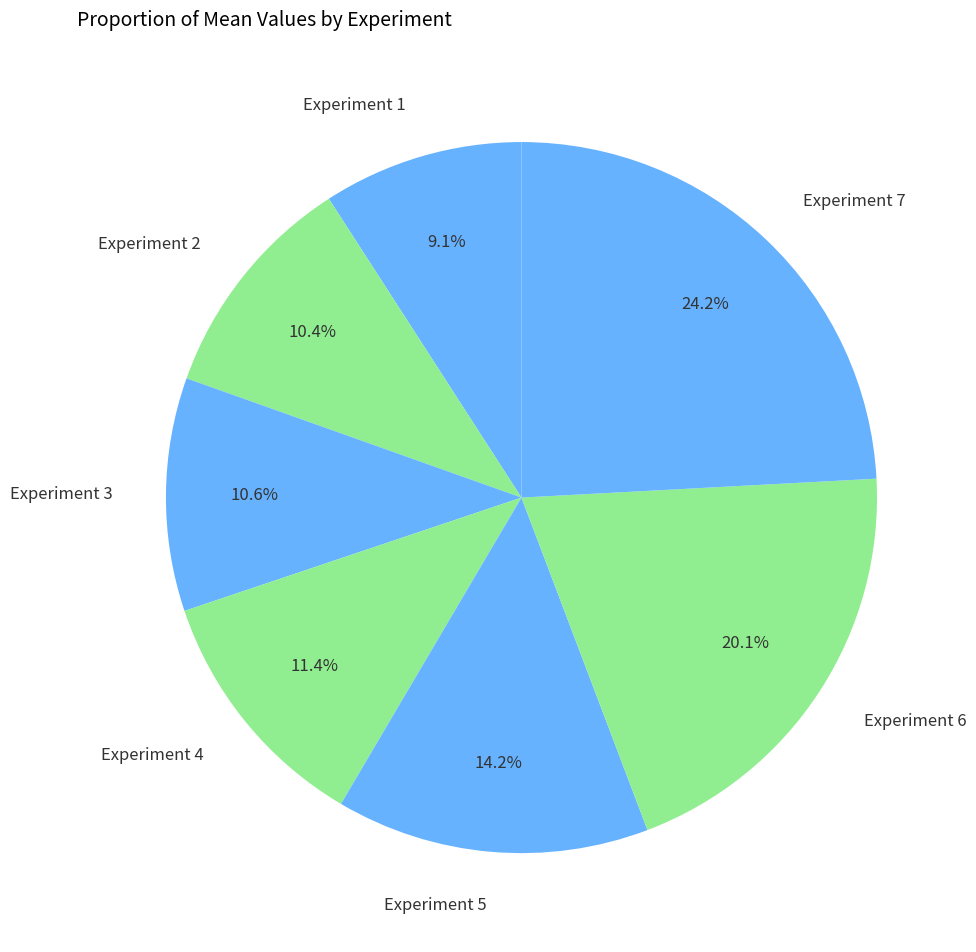

Which category has the biggest portion of the pie?

Experiment 7